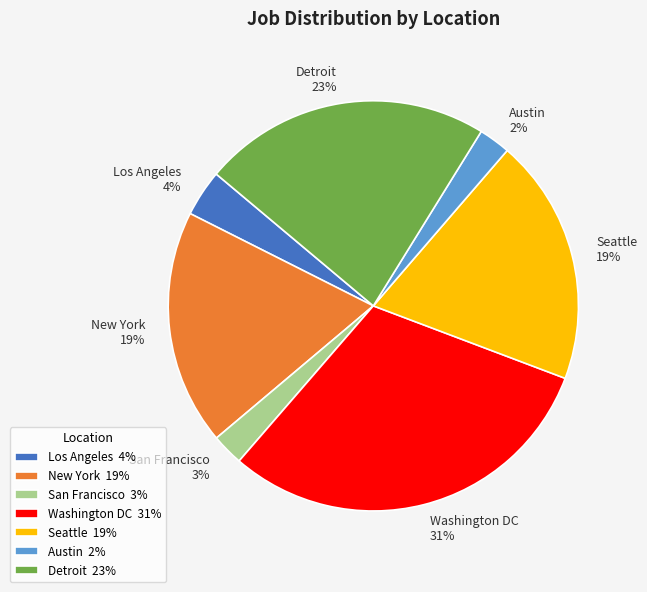

Combined, do Austin and Los Angeles account for over 50%?

No